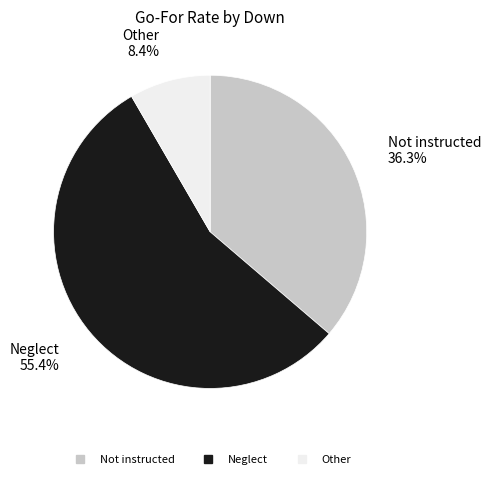

How many segments does this pie chart have?

3